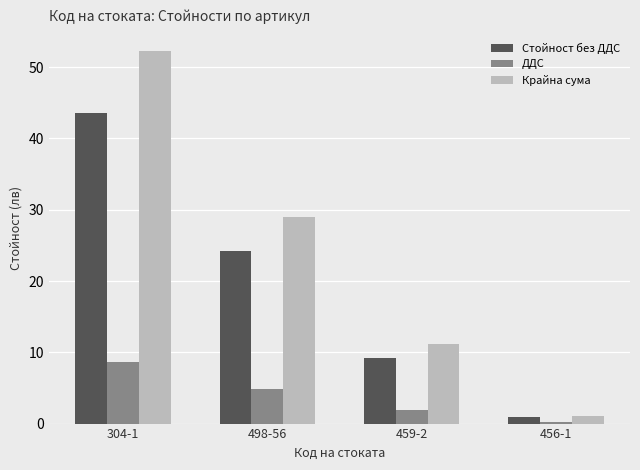

How many groups of bars are there?

4